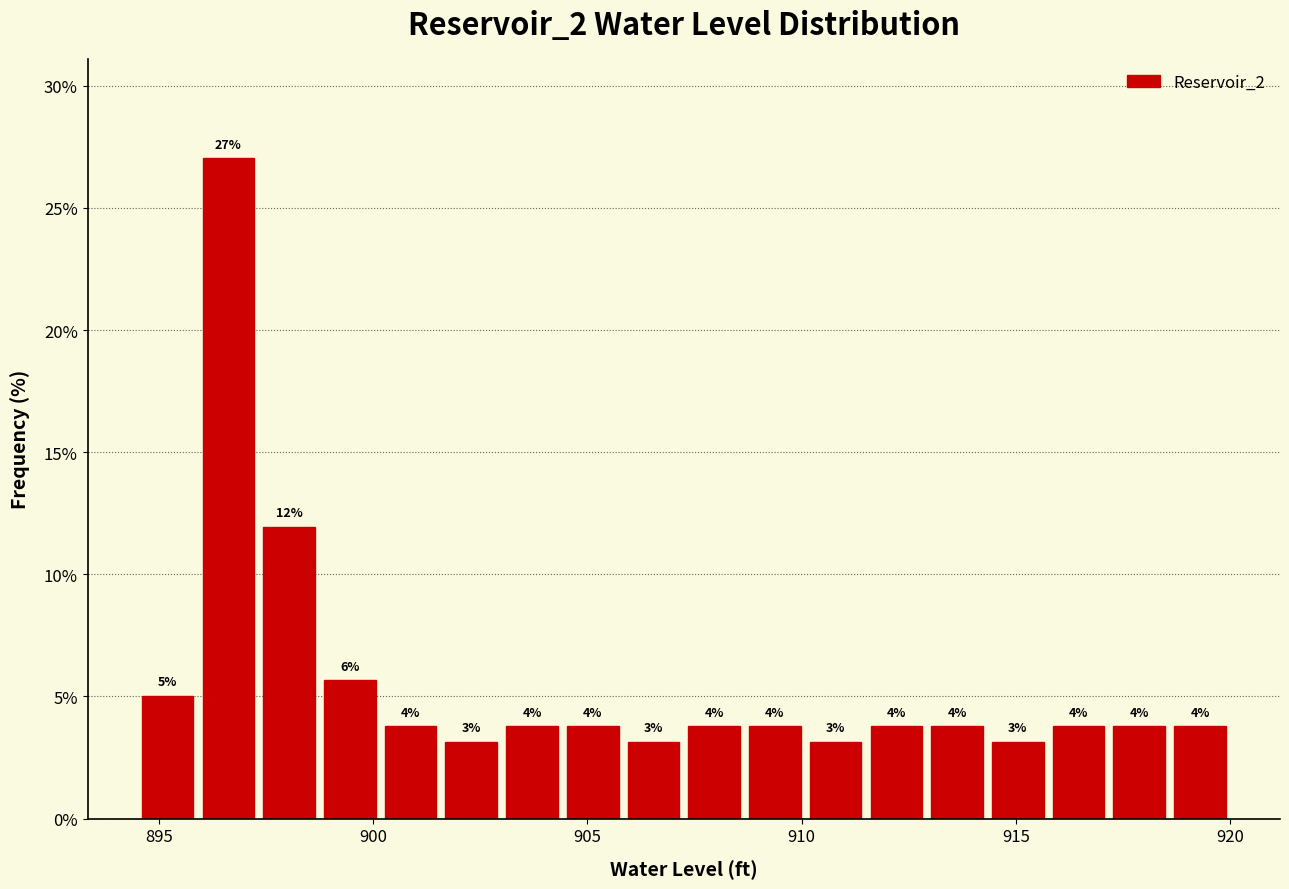

Read against the x-axis, roughly where is the centre of the tallest bar?

896.5